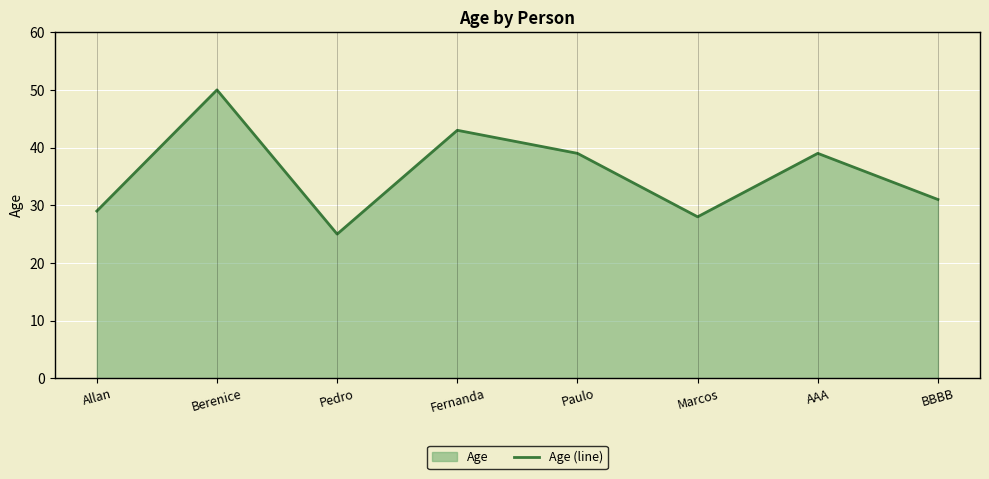

What is the change in value from Pedro to BBBB?

+6